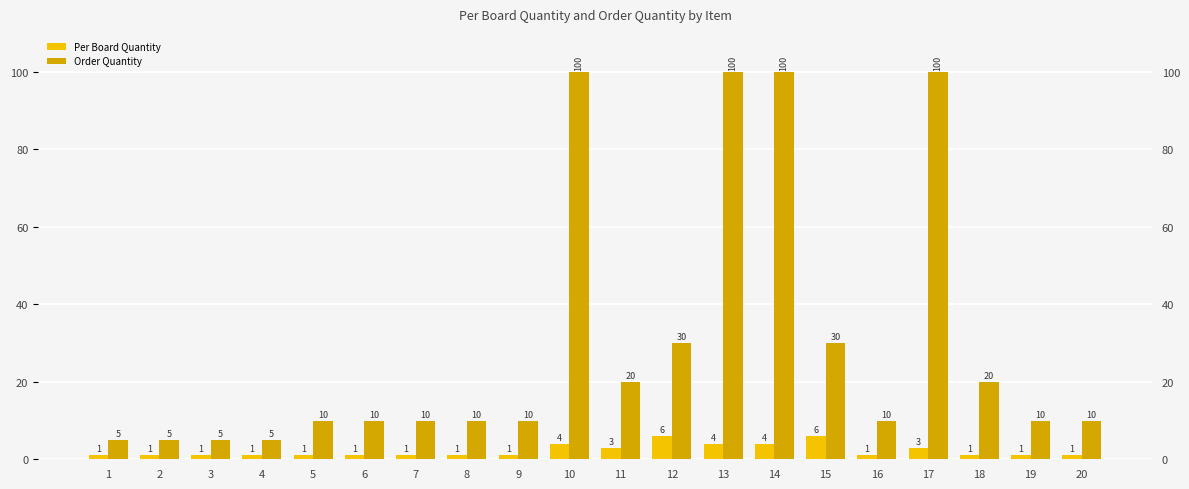

What is the minimum value for Per Board Quantity?

1